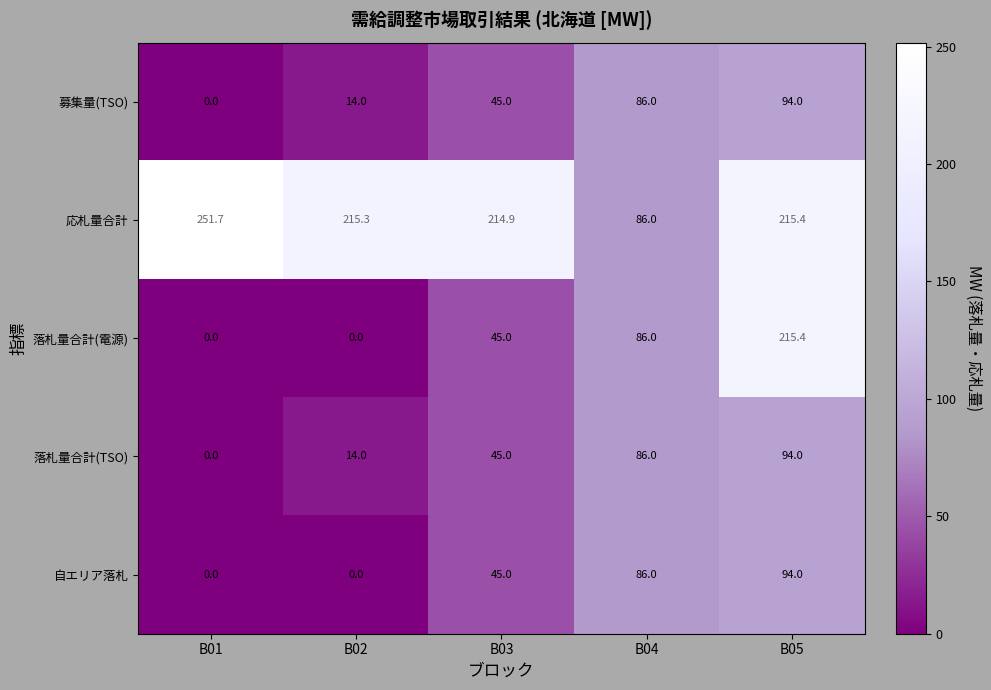

At which label does 落札量合計(TSO) reach its minimum?

B01